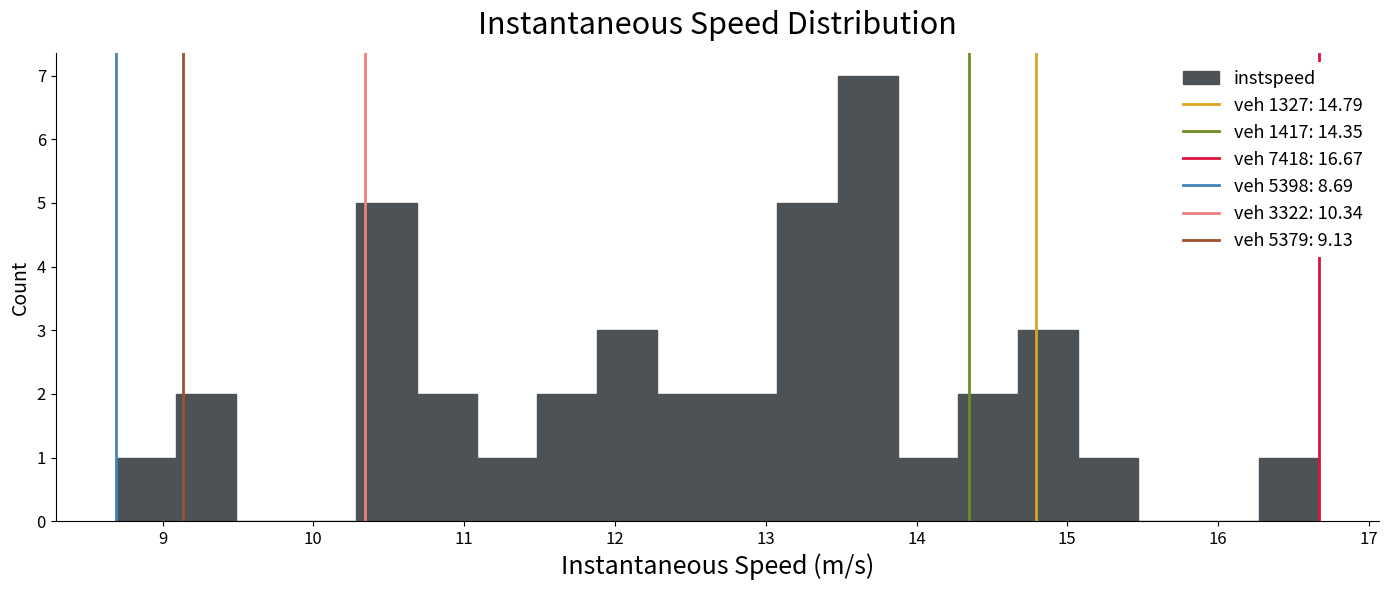

Around what value on the x-axis is the tallest bar? Give the approximate position of its centre, as read against the axis.

13.7